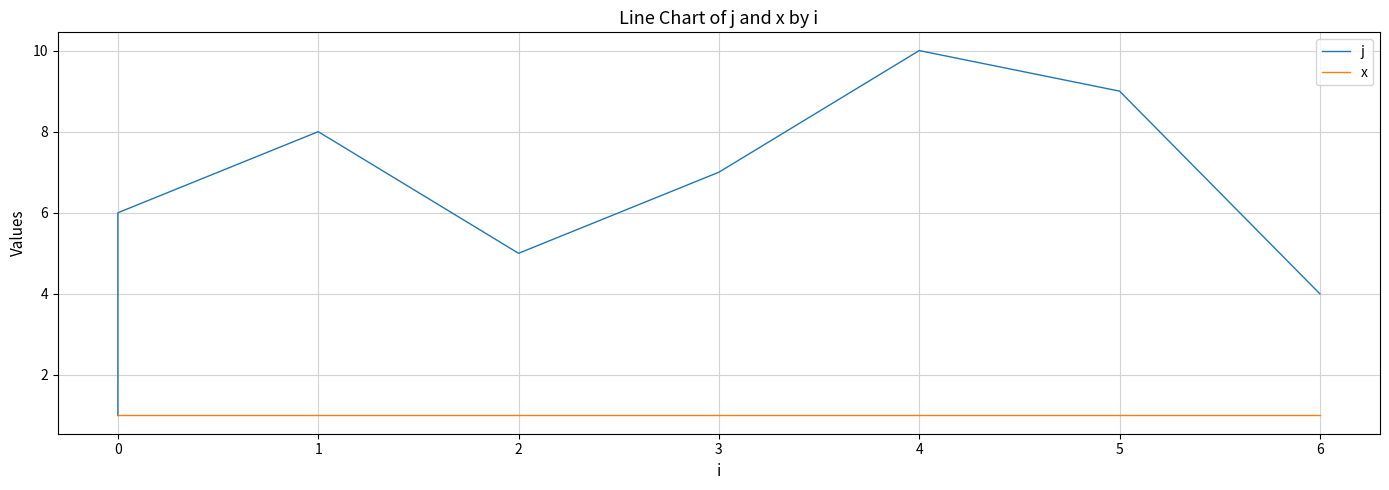

Is this an area chart (filled region under the line)?

No